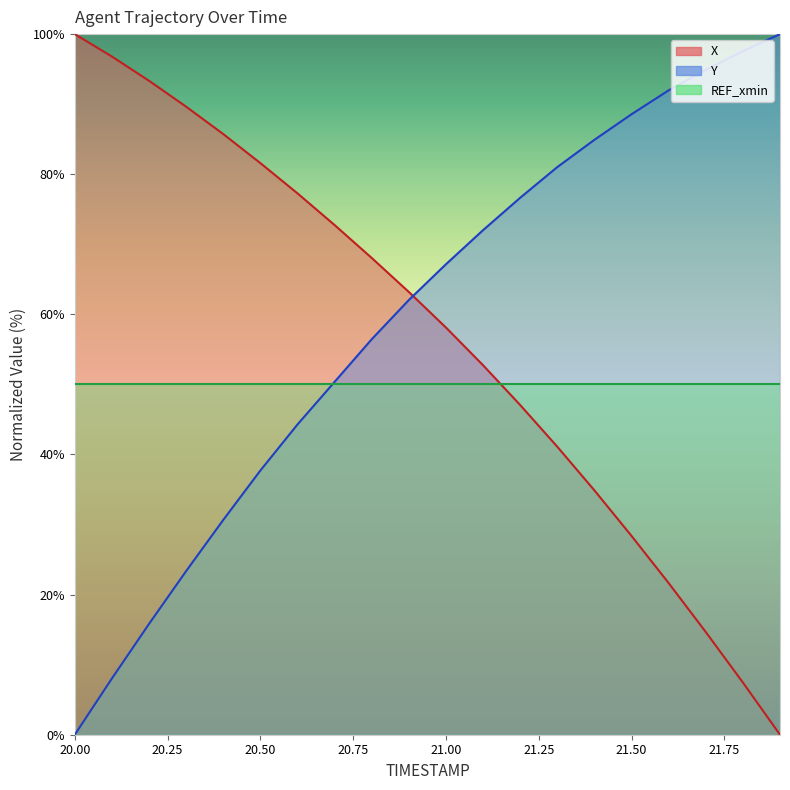

What is the difference between the X values at 21.5 and 21.1?

24.4